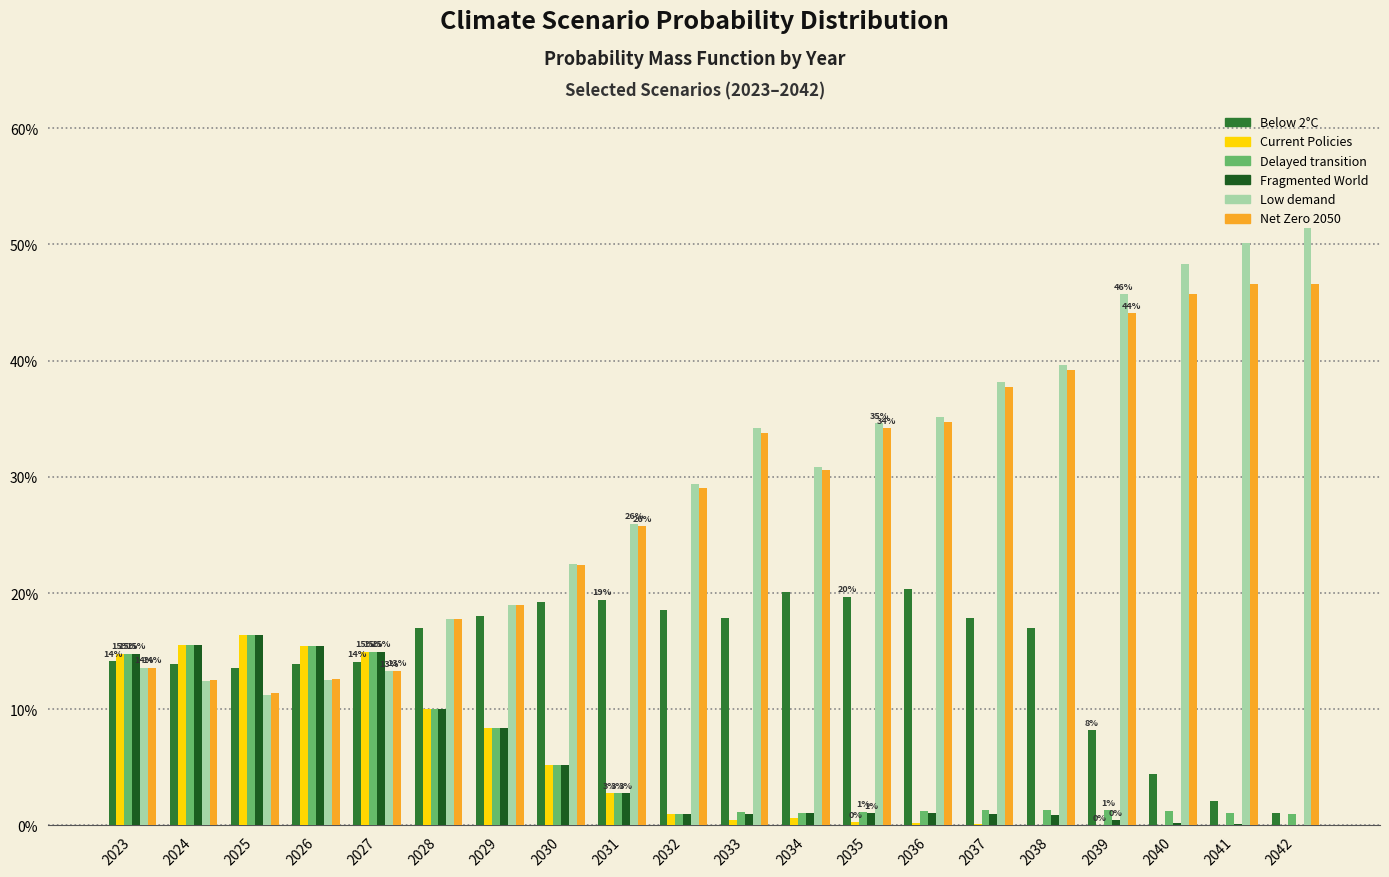

Does the chart contain stacked bars?

No